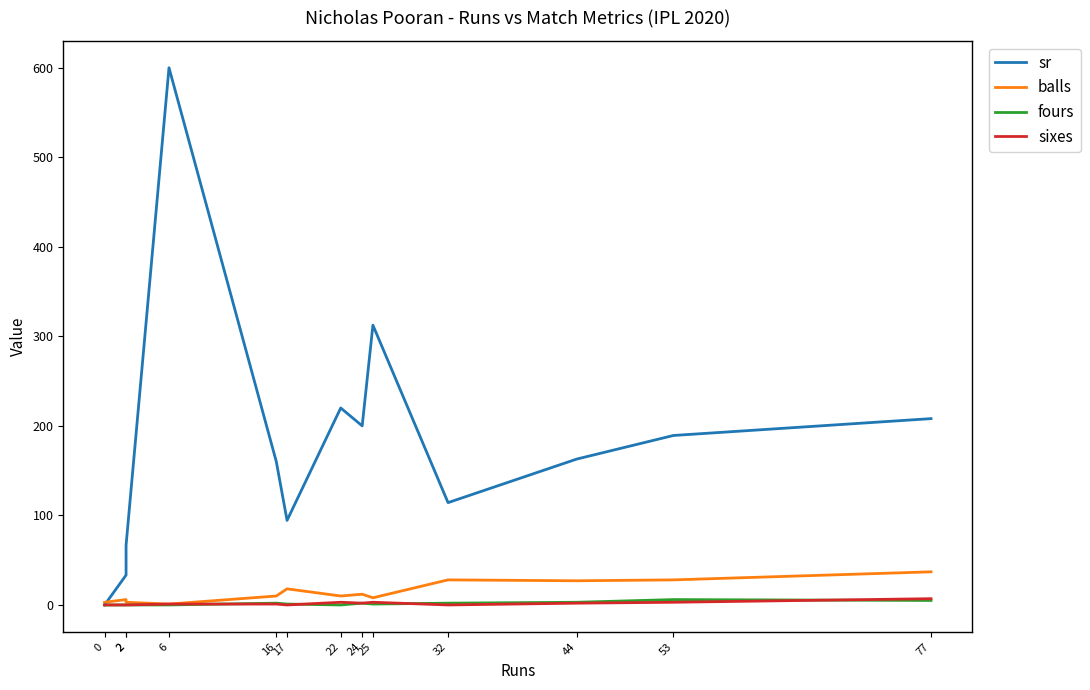

True or false: balls and sixes cross at least once.

False